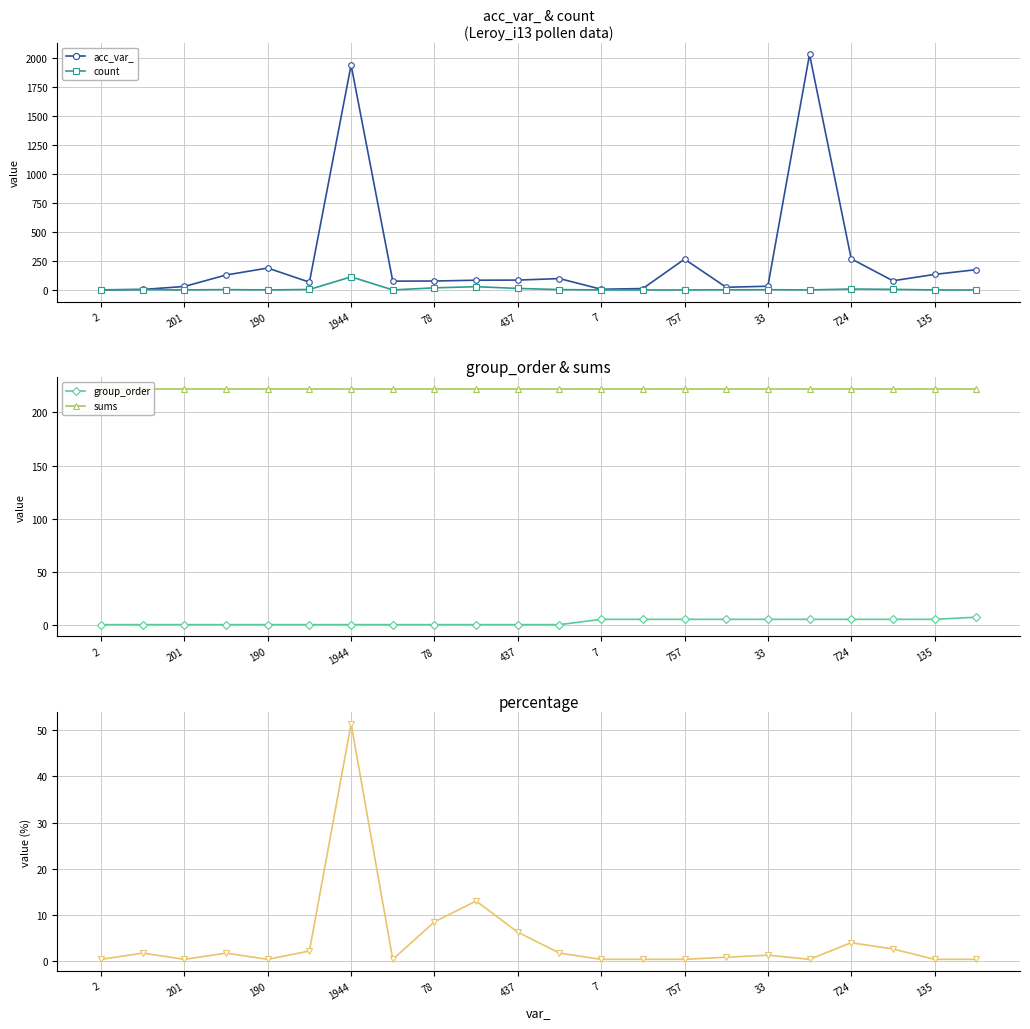

Does the chart have visible grid lines?

Yes